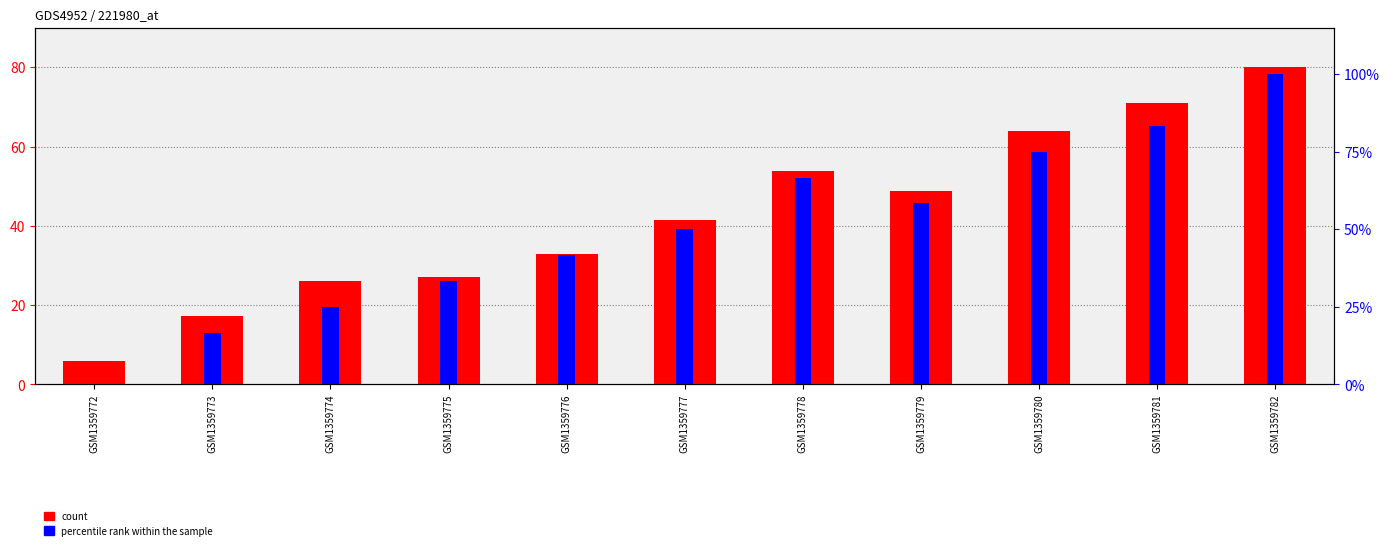

What is the value of the count bar at the 1st from the left?

5.9